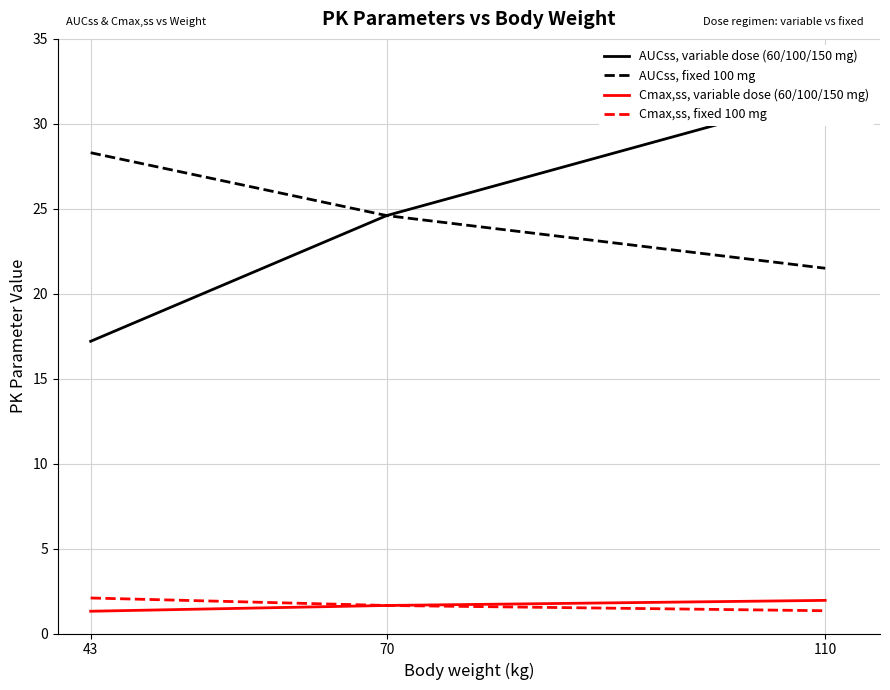

Which label corresponds to the smallest value in the chart?

43